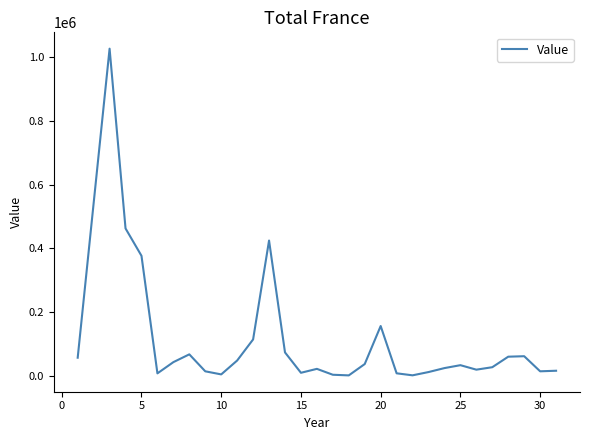

What is the maximum value shown in the chart?

1026532